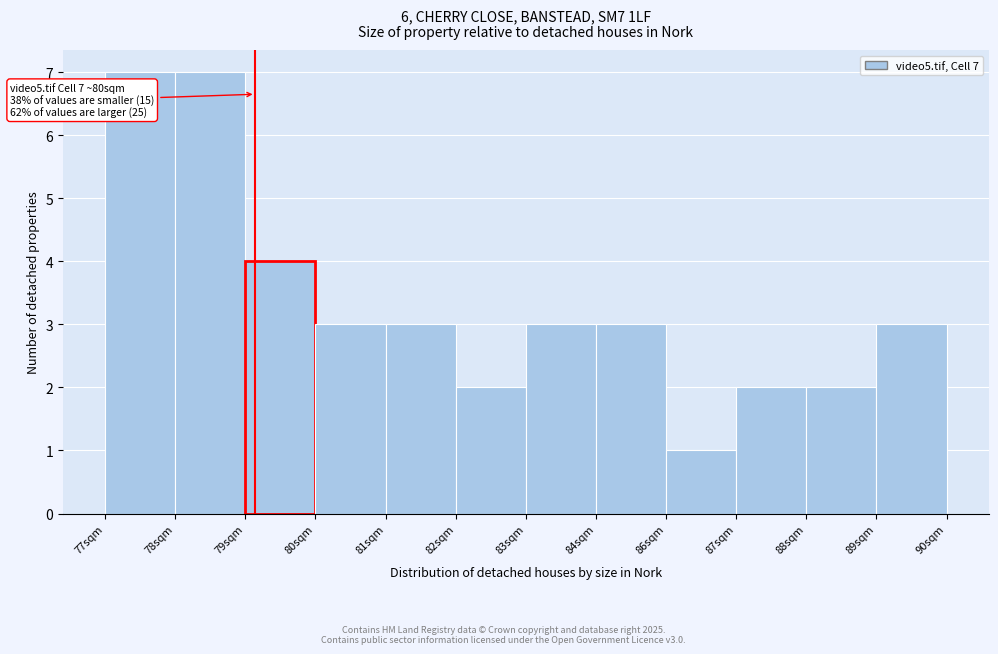

Reading right to left, list all the values displayed in this chart.

89sqm=3	88sqm=2	87sqm=2	86sqm=1	84sqm=3	83sqm=3	82sqm=2	81sqm=3	80sqm=3	79sqm=4	78sqm=7	77sqm=7